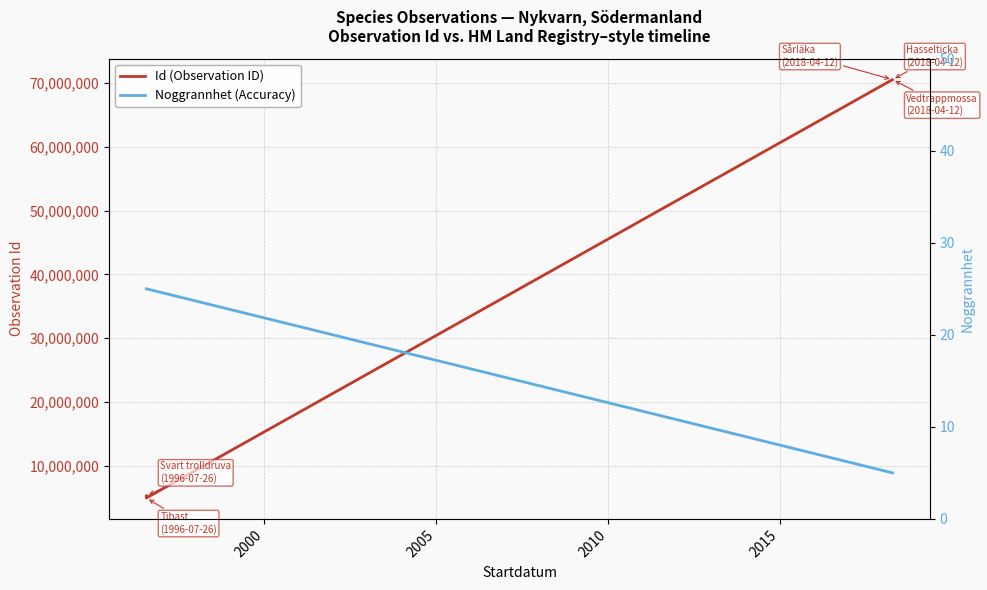

True or false: Id (Observation ID) and Noggrannhet (Accuracy) intersect in this chart.

False